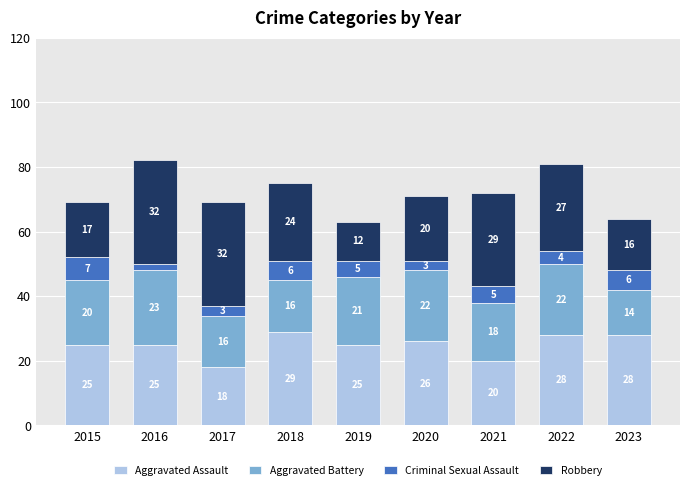

At which category is the sum across all series the highest?

2016